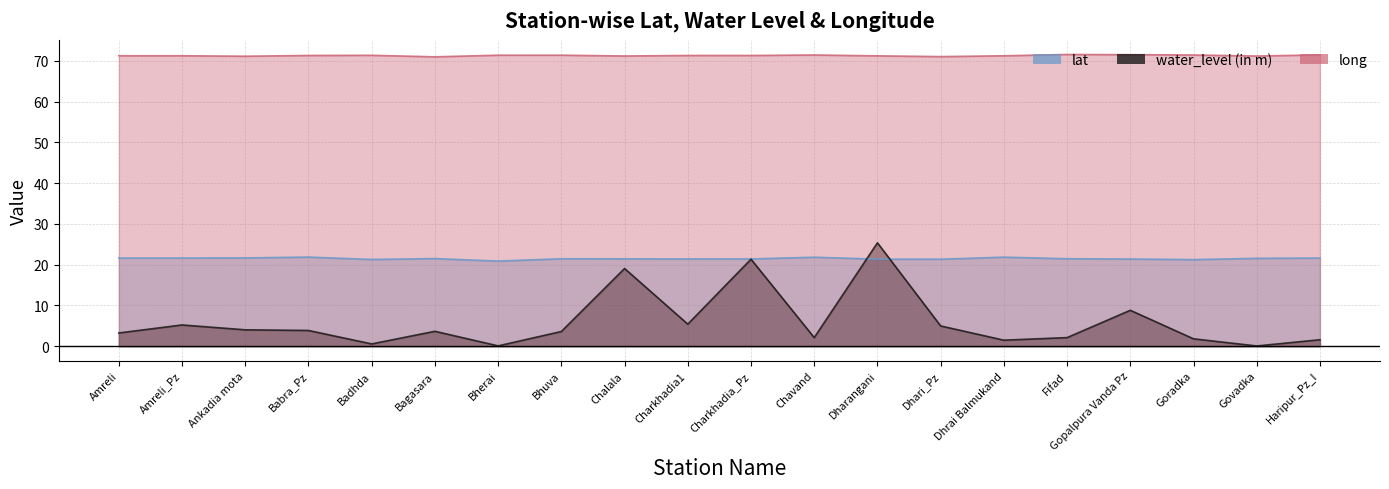

What are all the series names shown in the legend?

lat, water_level (in m), long